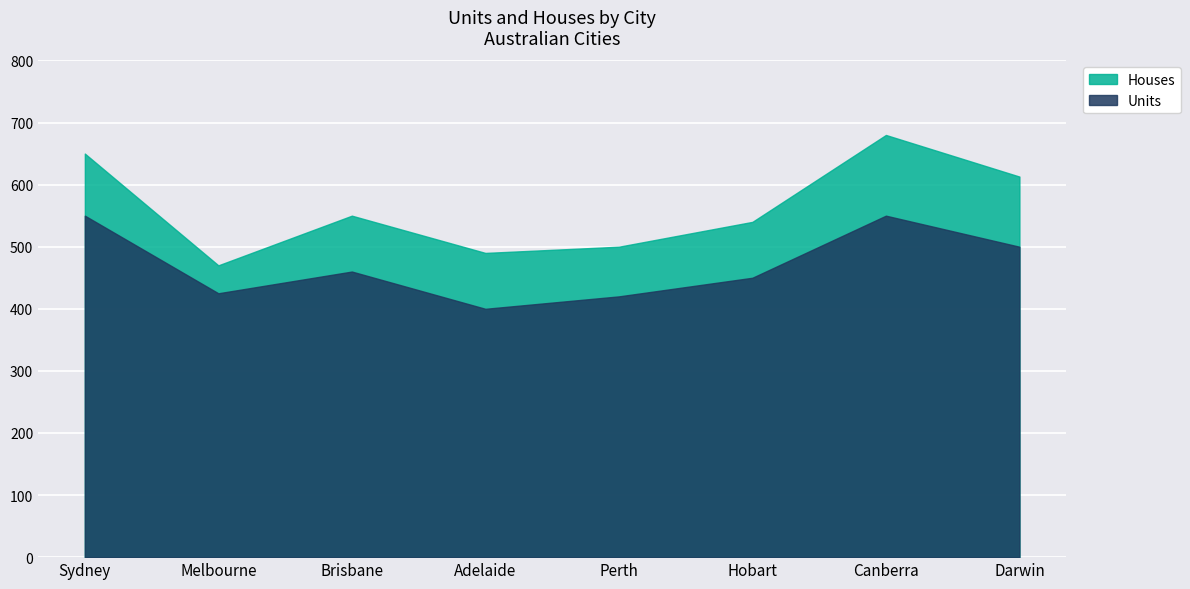

How many lines are shown in the chart?

2